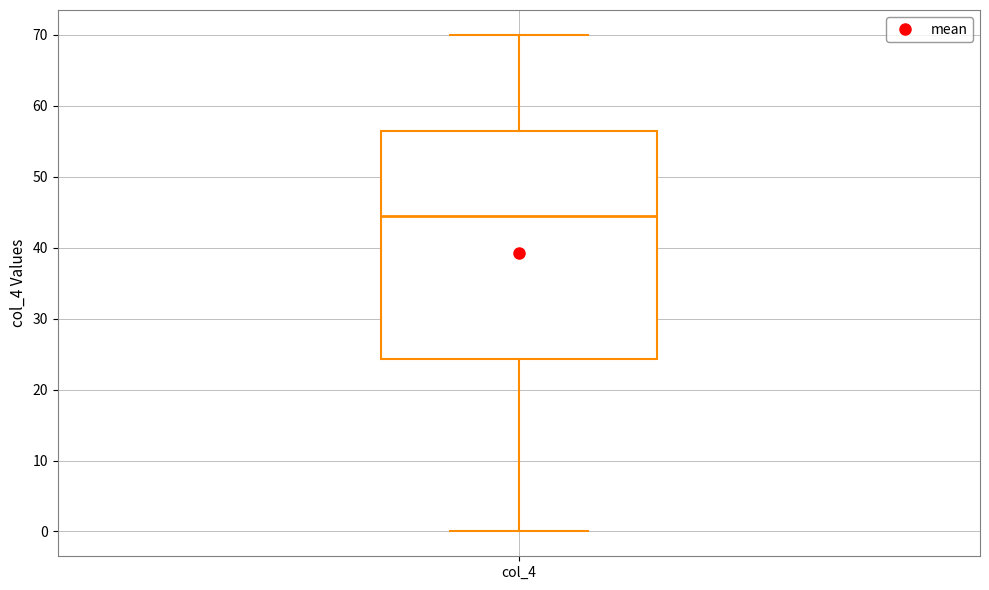

Transcribe this box plot: give where the median line is, the range the box spans, and where the two whiskers end, as read against the y-axis. The values are not printed on the chart, so give them approximately, as read against the axis.

median 45, box 24 to 57, whiskers 0 to 70